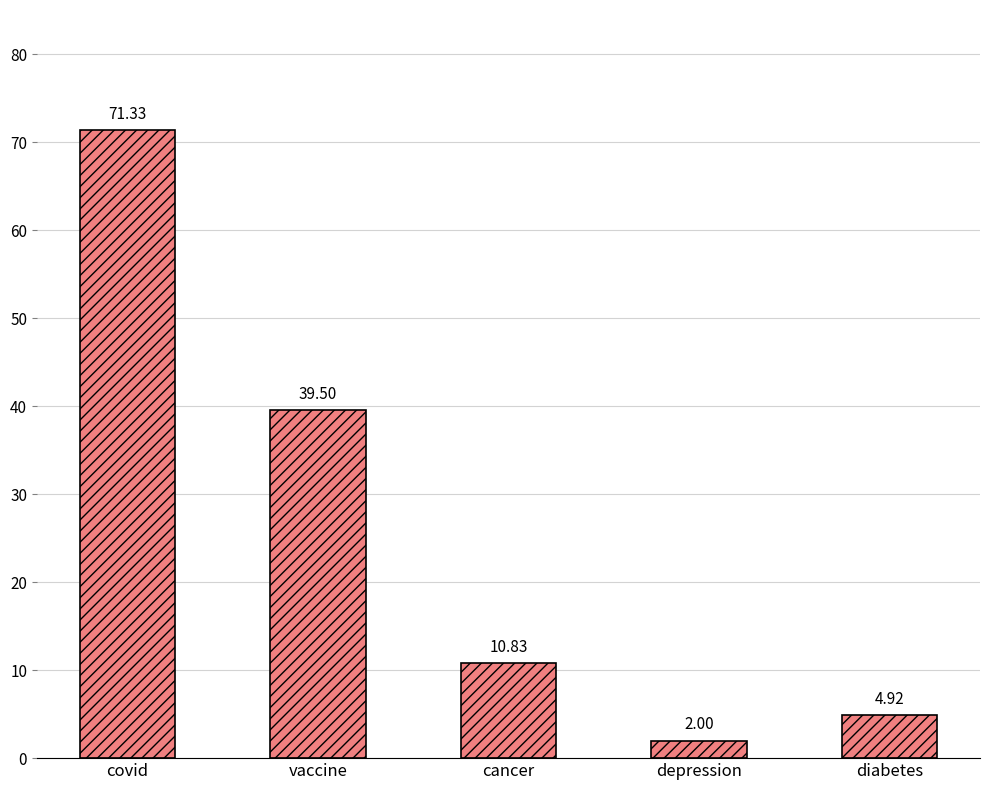

At which label does the data first exceed 10?

covid